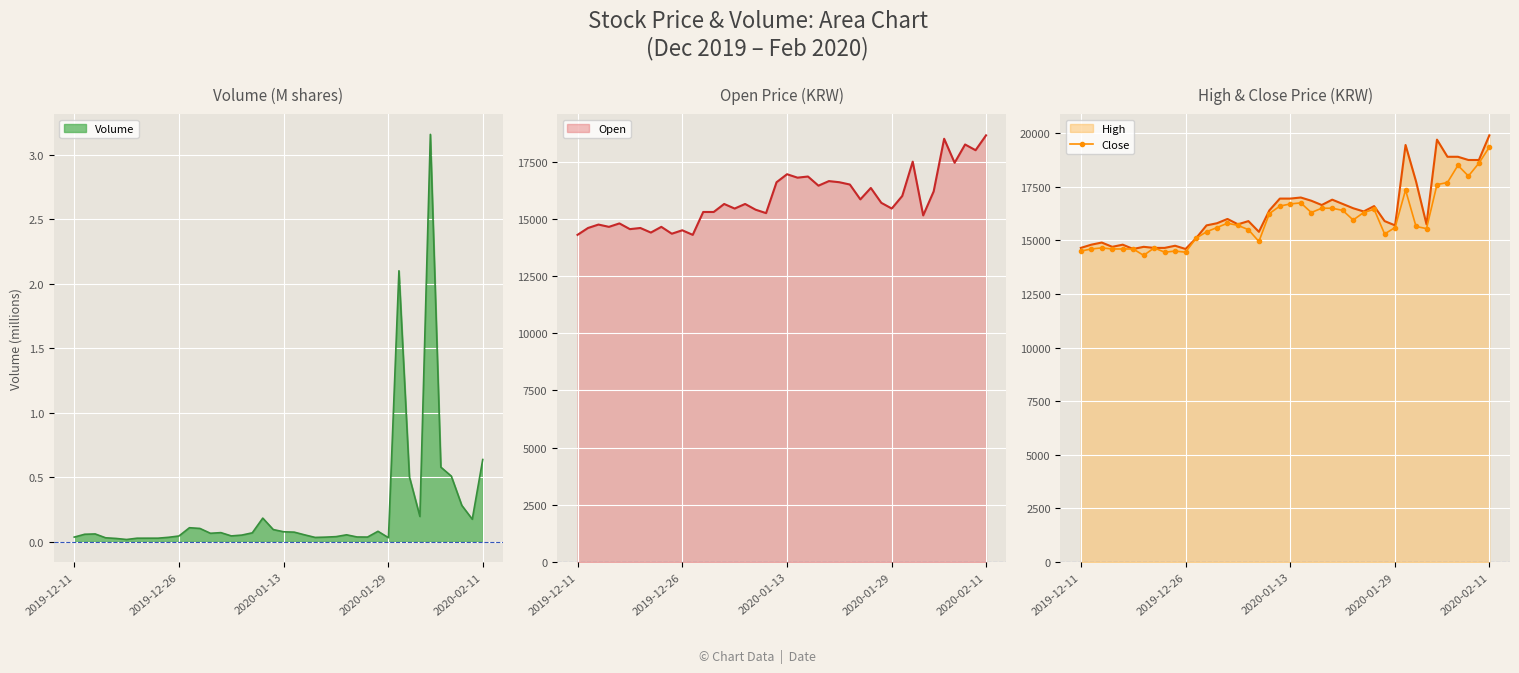

What is the value of the 14th point from the left?

15600